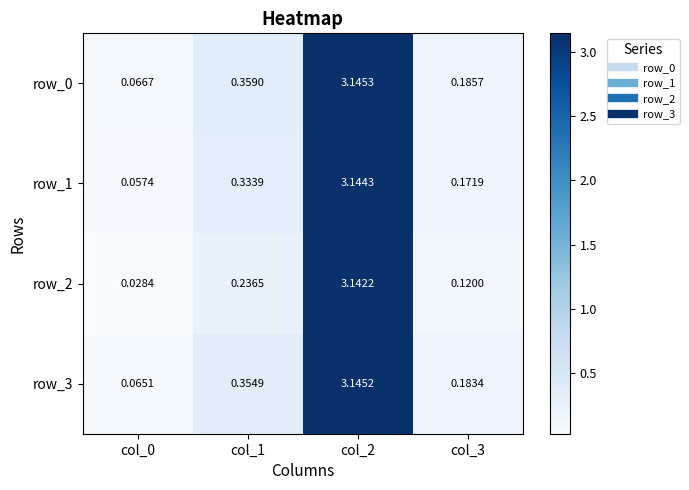

Is the value of row_0 at col_2 greater than the value of row_3 at col_1?

Yes